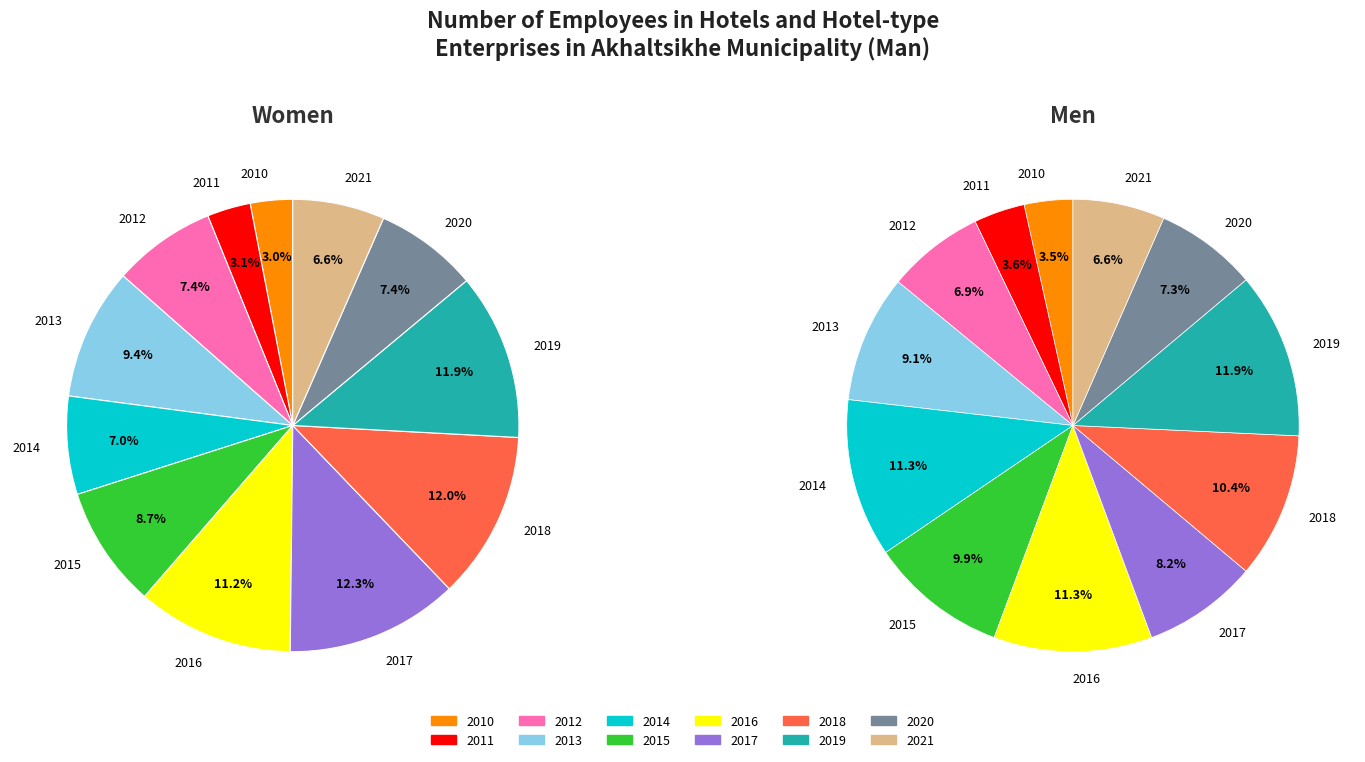

To the nearest percent, what is the average slice percentage?

8%